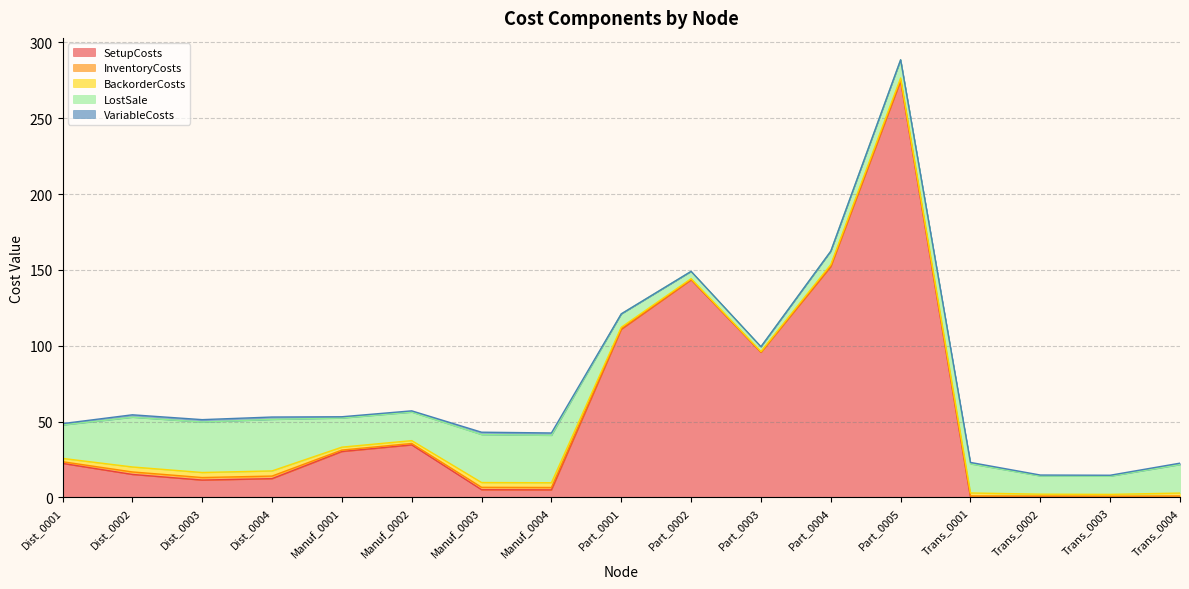

Does the chart have visible grid lines?

Yes